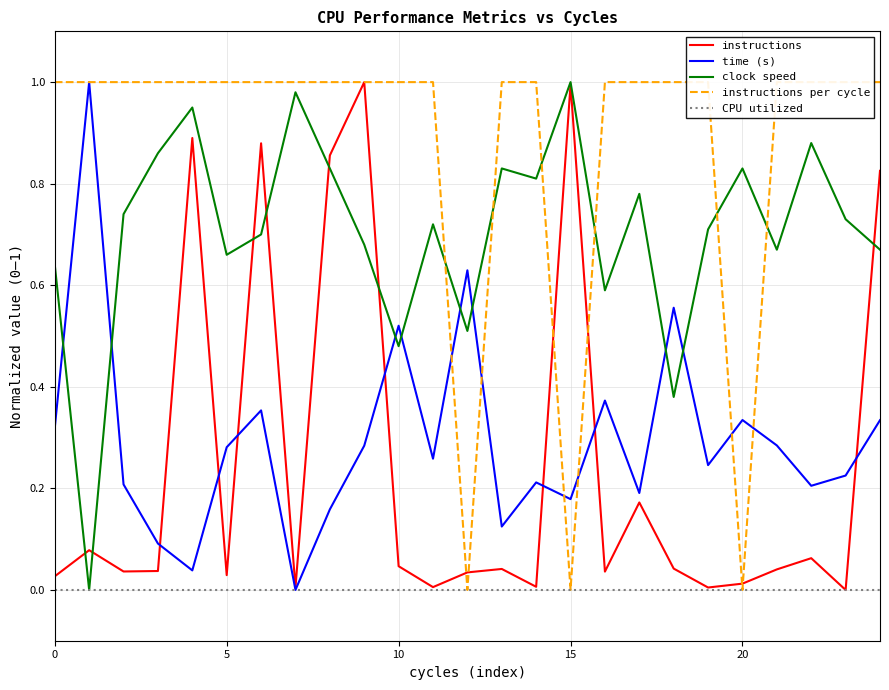

Count the instructions per cycle values in the range 1 to 2.

22